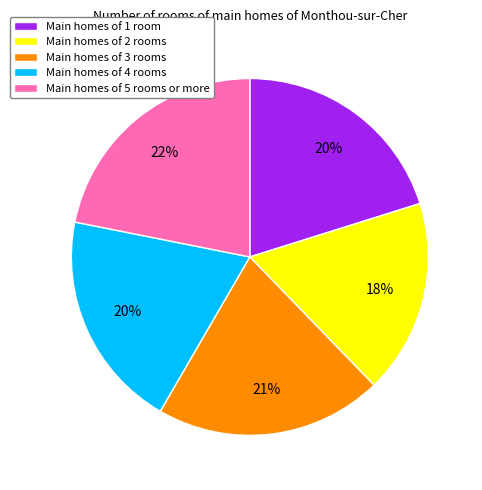

To the nearest percent, what percentage of the pie is Main homes of 1 room?

20%